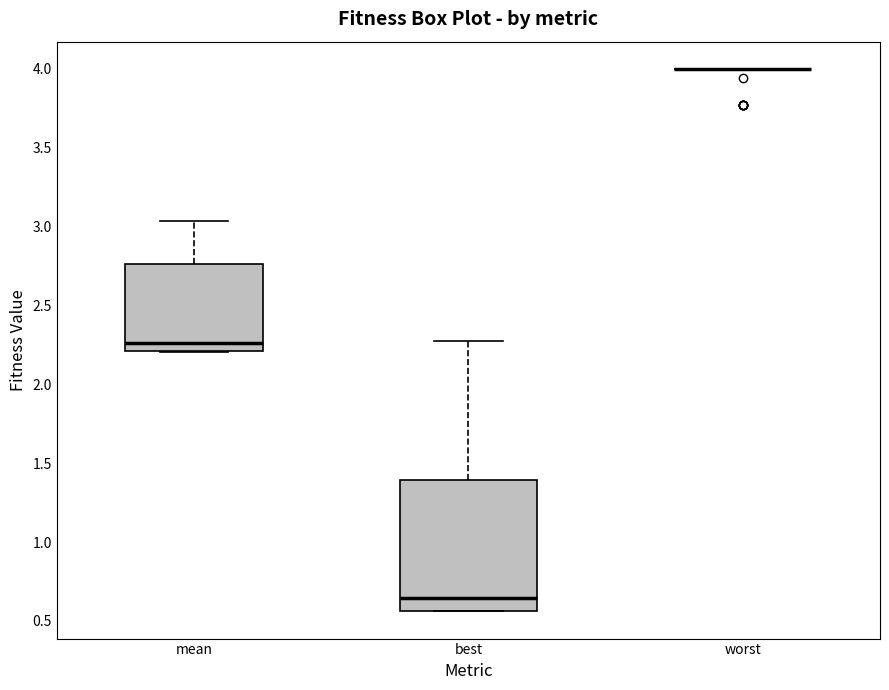

Reading left to right, transcribe this box plot: for each box, give where its median line is, the range the box spans, and where its two whiskers end, as read against the y-axis. The values are not printed on the chart, so give them approximately, as read against the axis.

mean: median 2.25, box 2.20 to 2.75, whiskers 2.20 to 3.05
best: median 0.65, box 0.55 to 1.40, whiskers 0.55 to 2.30
worst: box collapsed to a line at 4.00, whiskers 4.00 to 4.00